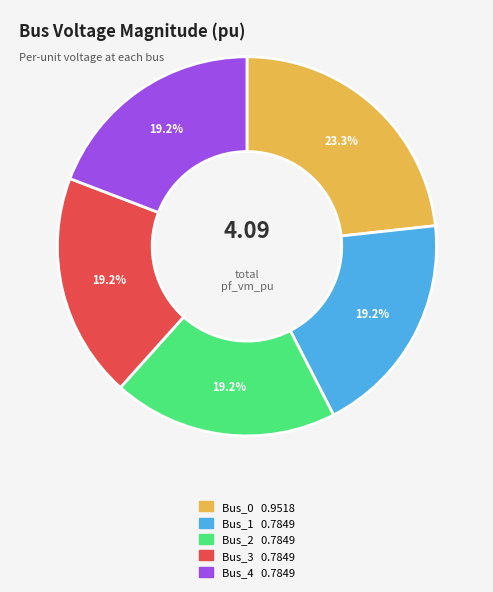

Is it true that Bus_3 is 26% of the pie?

False